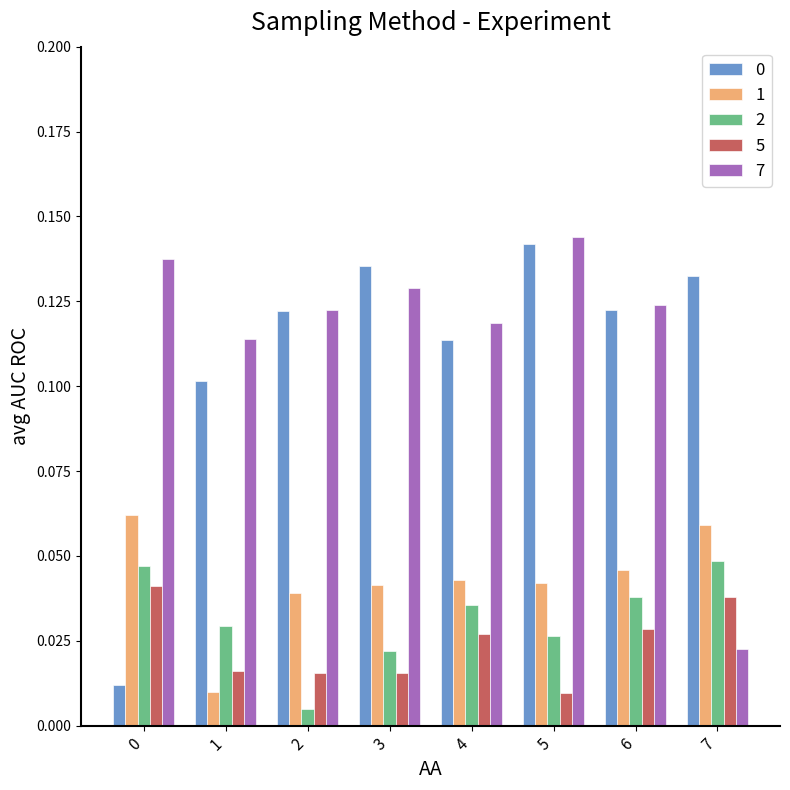

What is the total value across all series at 6?

0.4